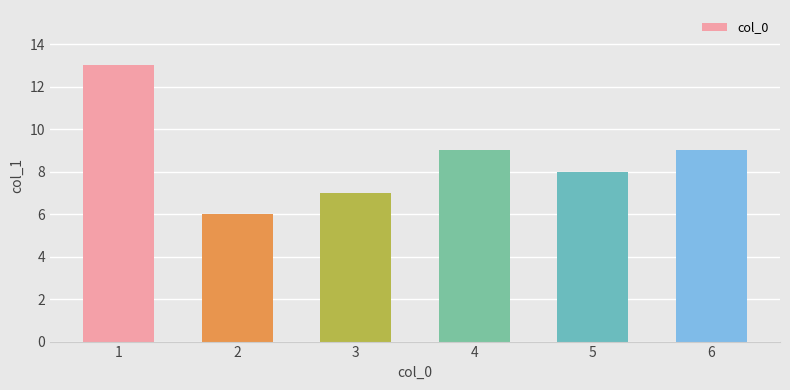

Between 4 and 3, which is larger?

4